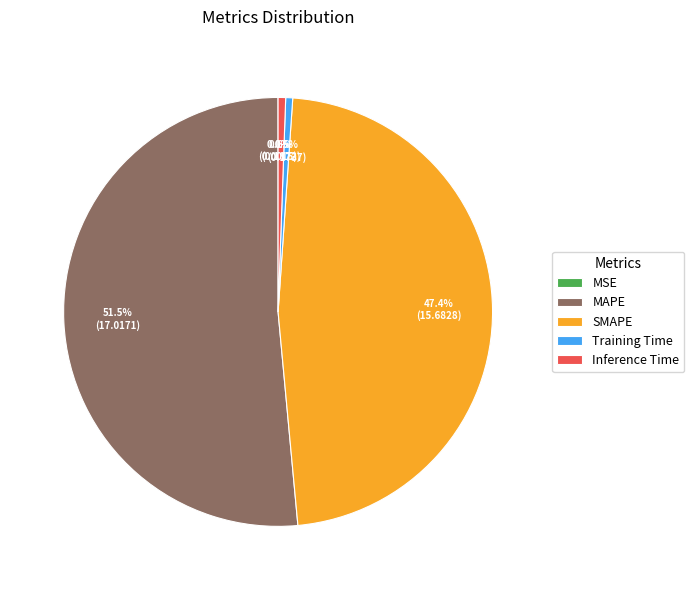

To the nearest percent, what is the average slice percentage?

20%